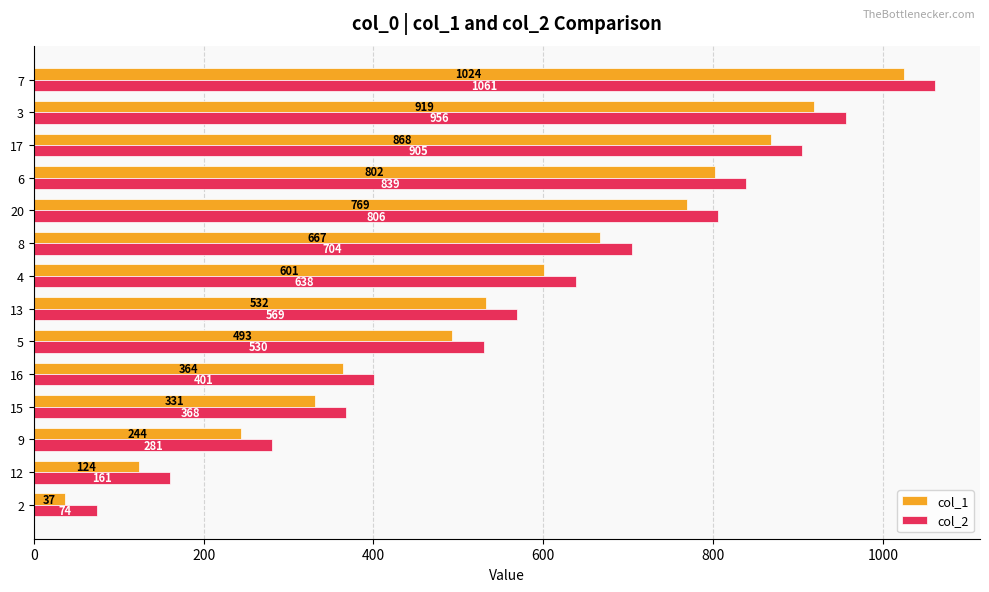

What is the total value across all series at 2?

111